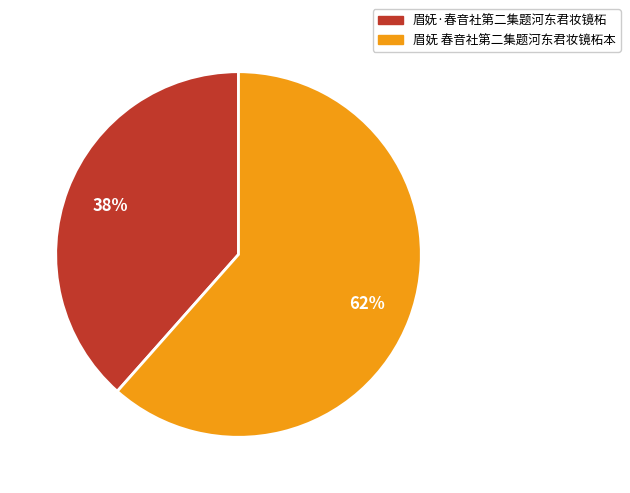

Count the number of slices in the pie.

2